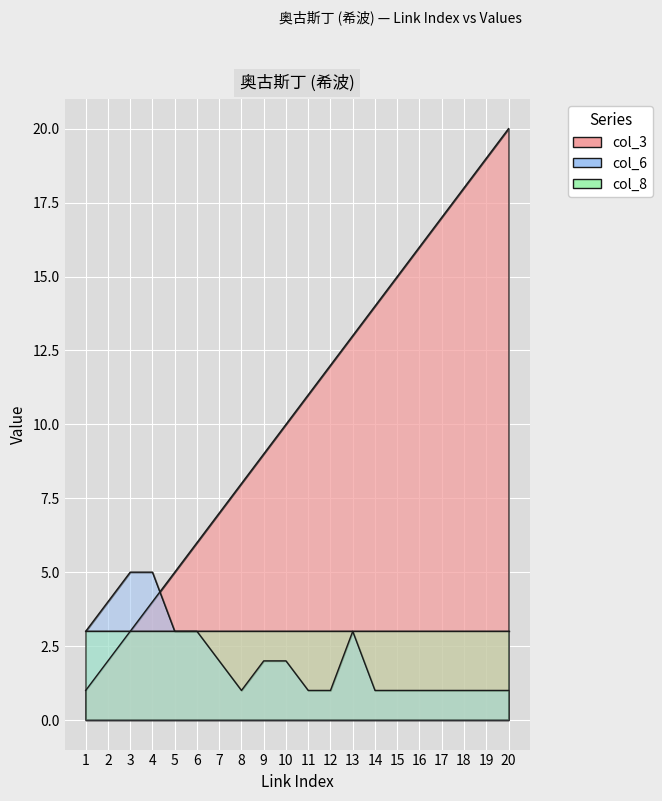

What is the sum of the col_3 values at 13 and 19?

32